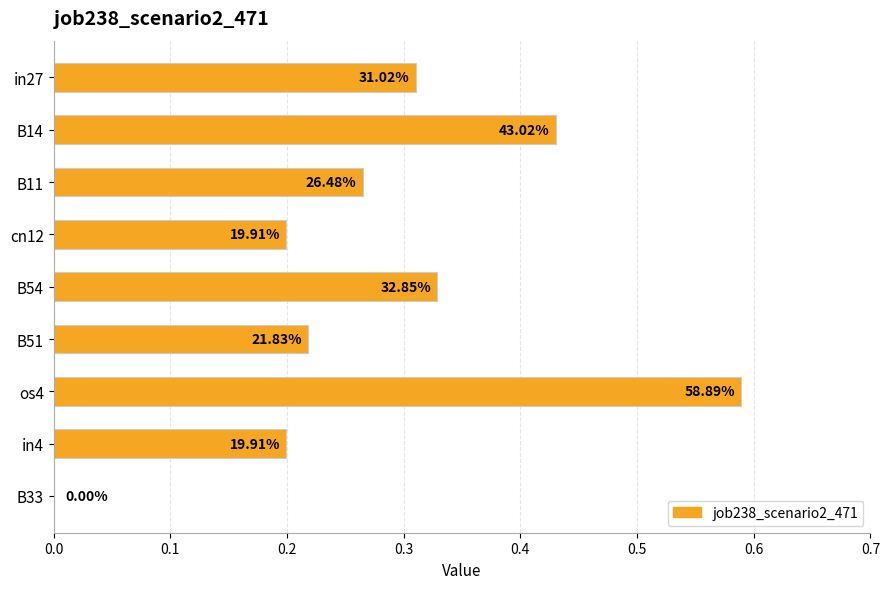

Does the chart contain stacked bars?

No